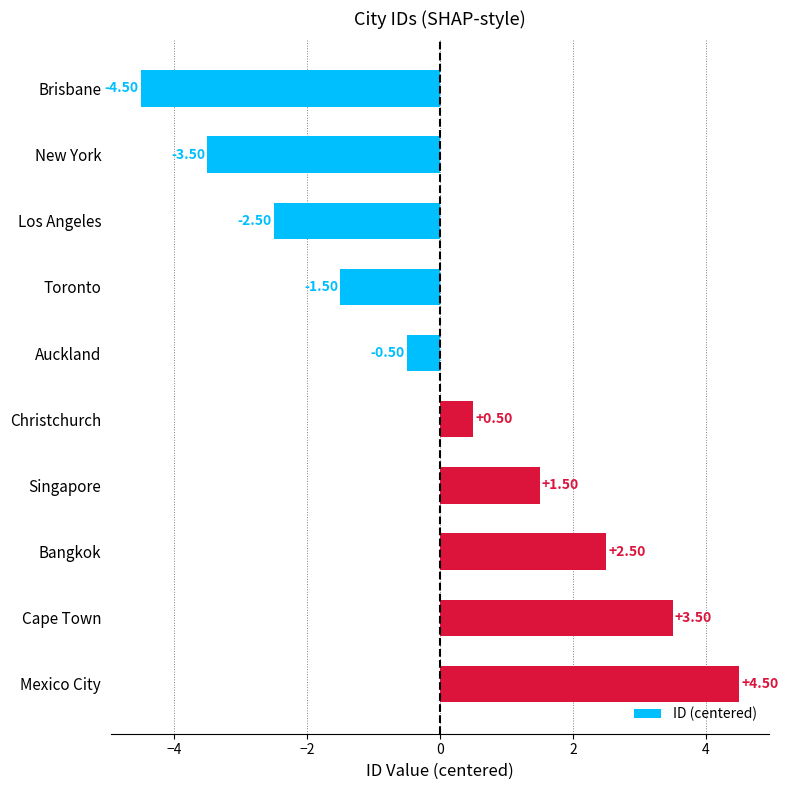

Where is the data nearest to the value 0?

Auckland